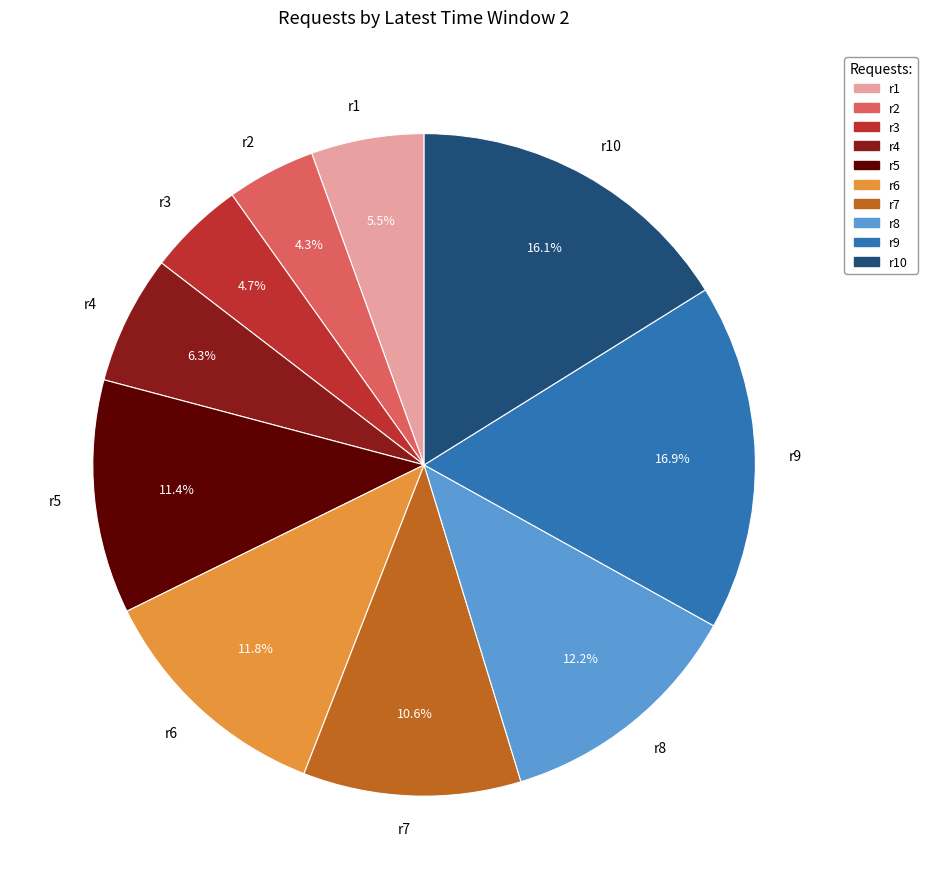

How many segments does this pie chart have?

10